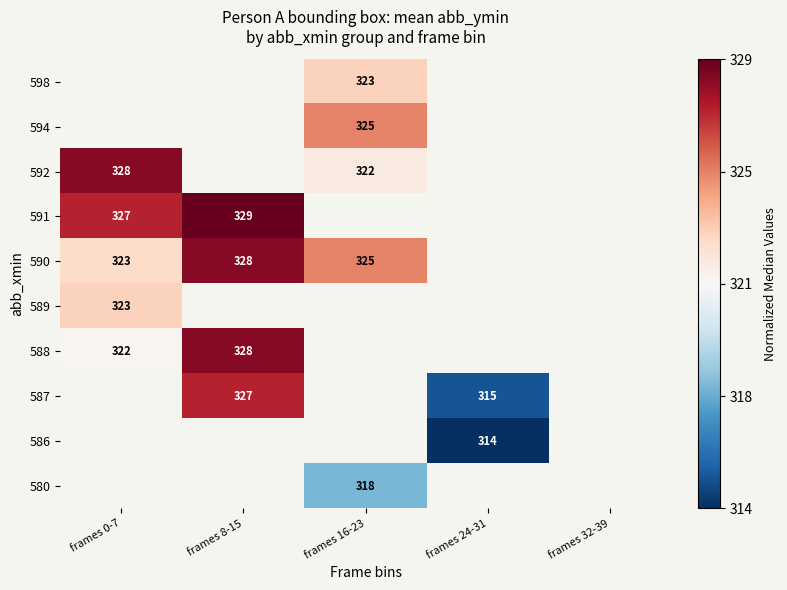

Count the number of data series in this chart.

10